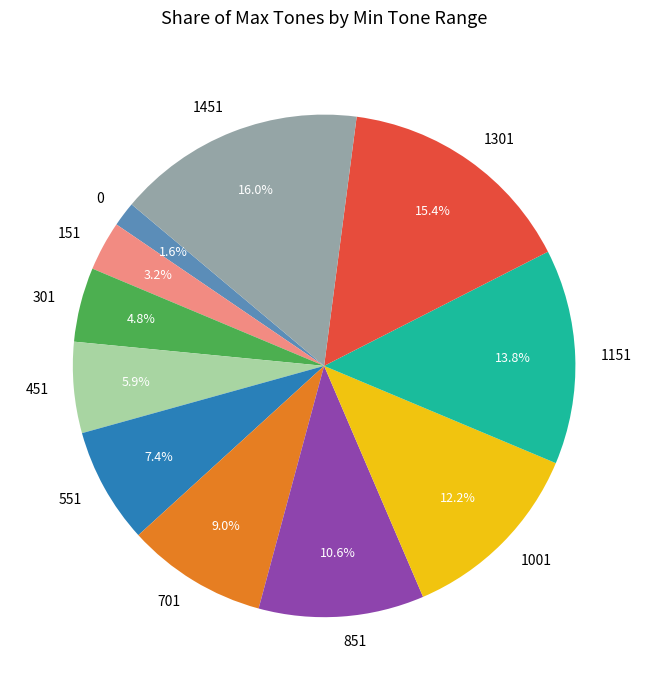

Rank the categories by value from highest to lowest.

1451, 1301, 1151, 1001, 851, 701, 551, 451, 301, 151, 0